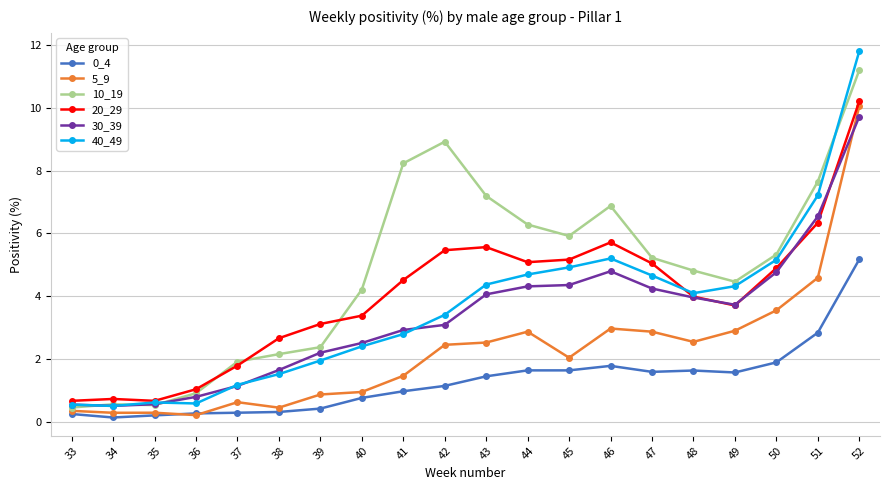

Which label corresponds to the largest value in the chart?

52